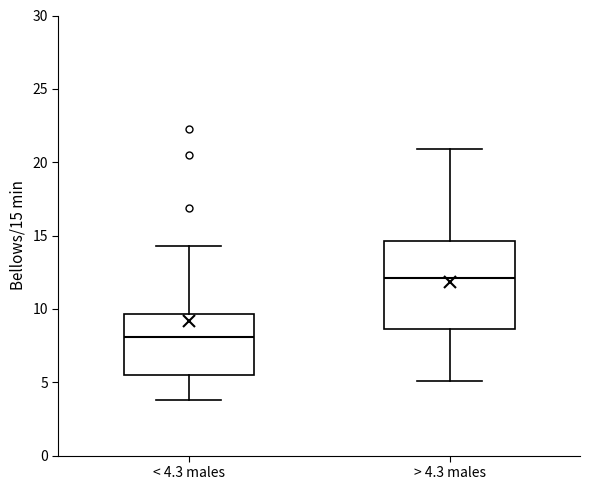

Where is the upper edge of the box for < 4.3 males on the y-axis? The values are not printed on the chart, so give them approximately, as read against the axis.

9.5